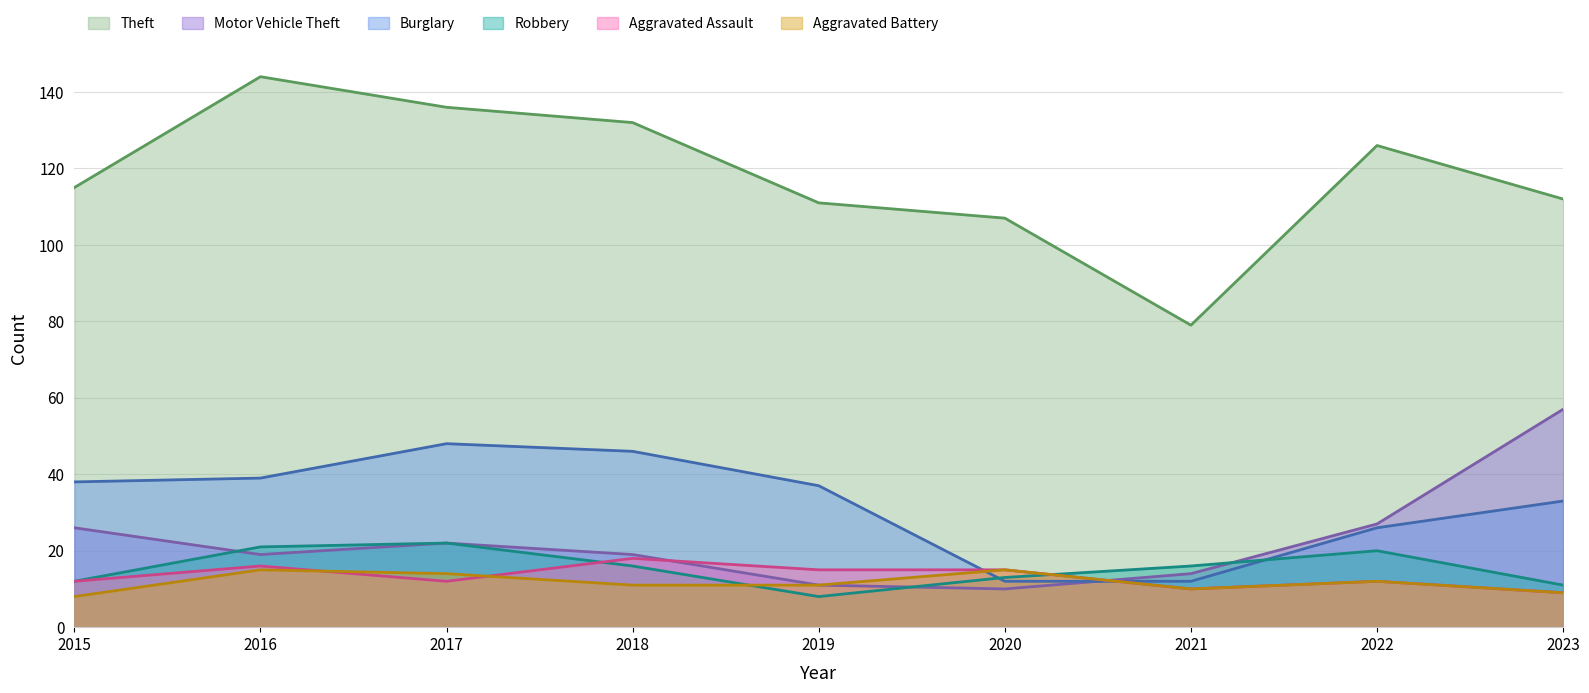

How many times do Aggravated Battery and Aggravated Assault cross each other?

2